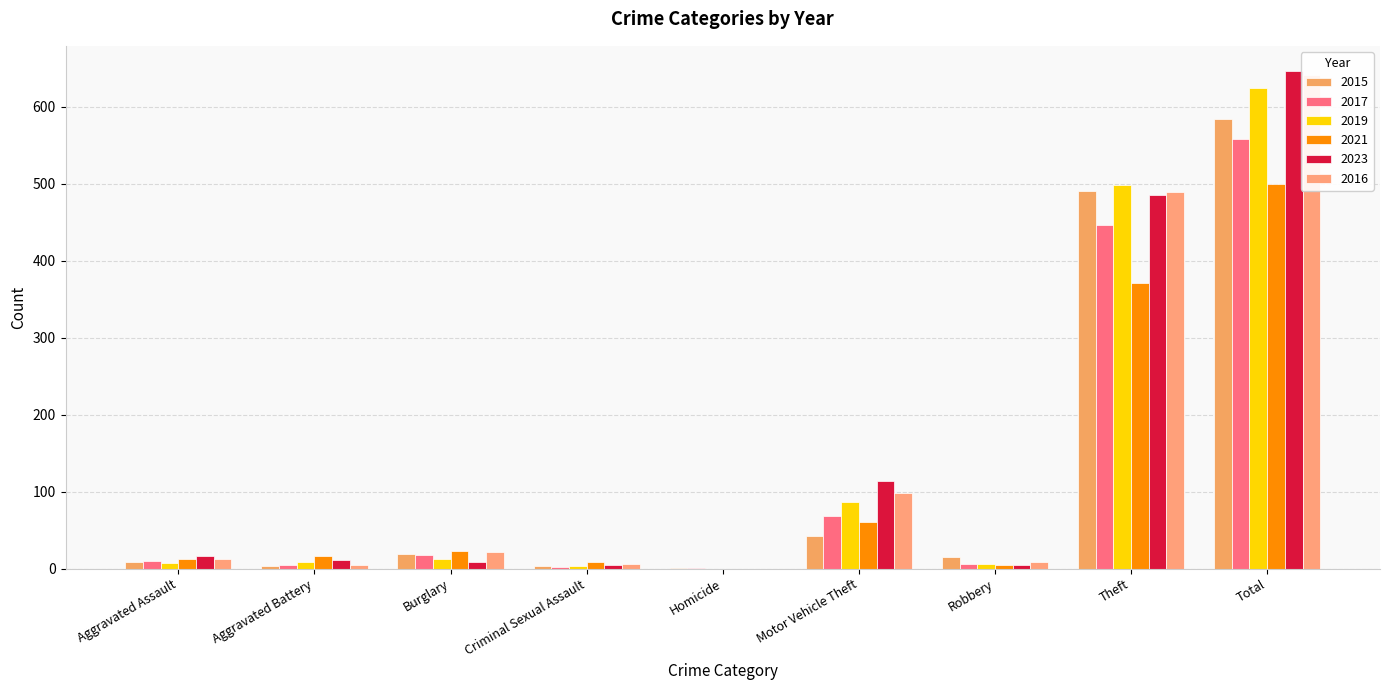

How many data points in 2023 are above 11?

4